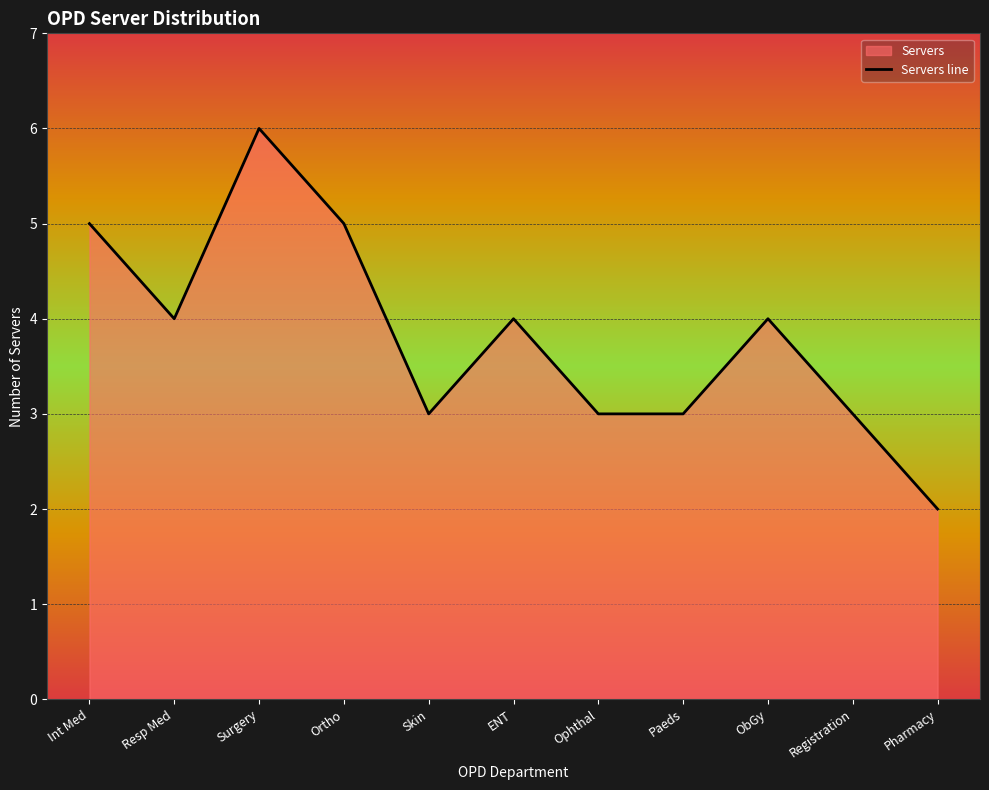

How many distinct data groups are displayed?

1